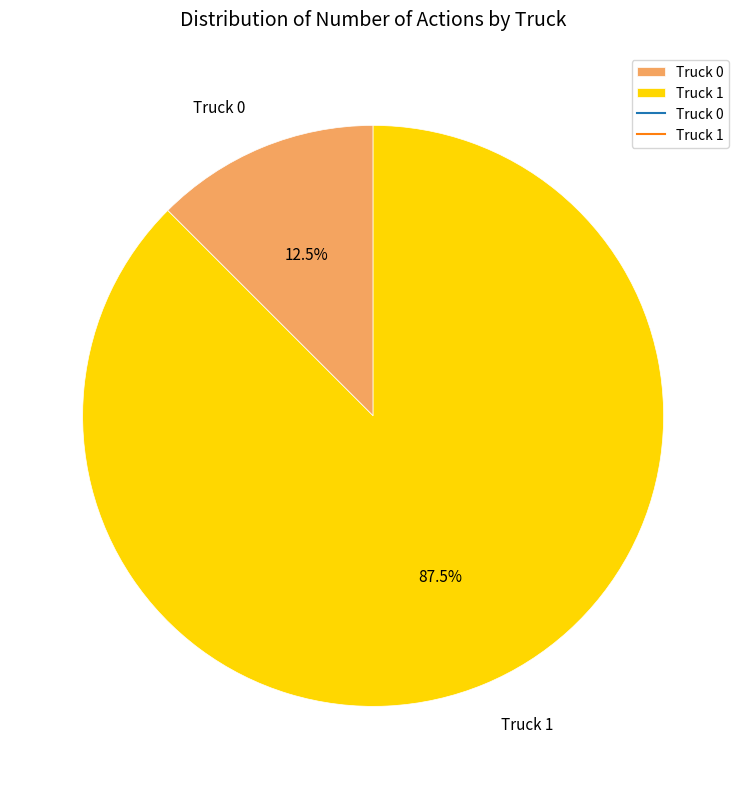

What is the smallest slice in the pie chart?

Truck 0